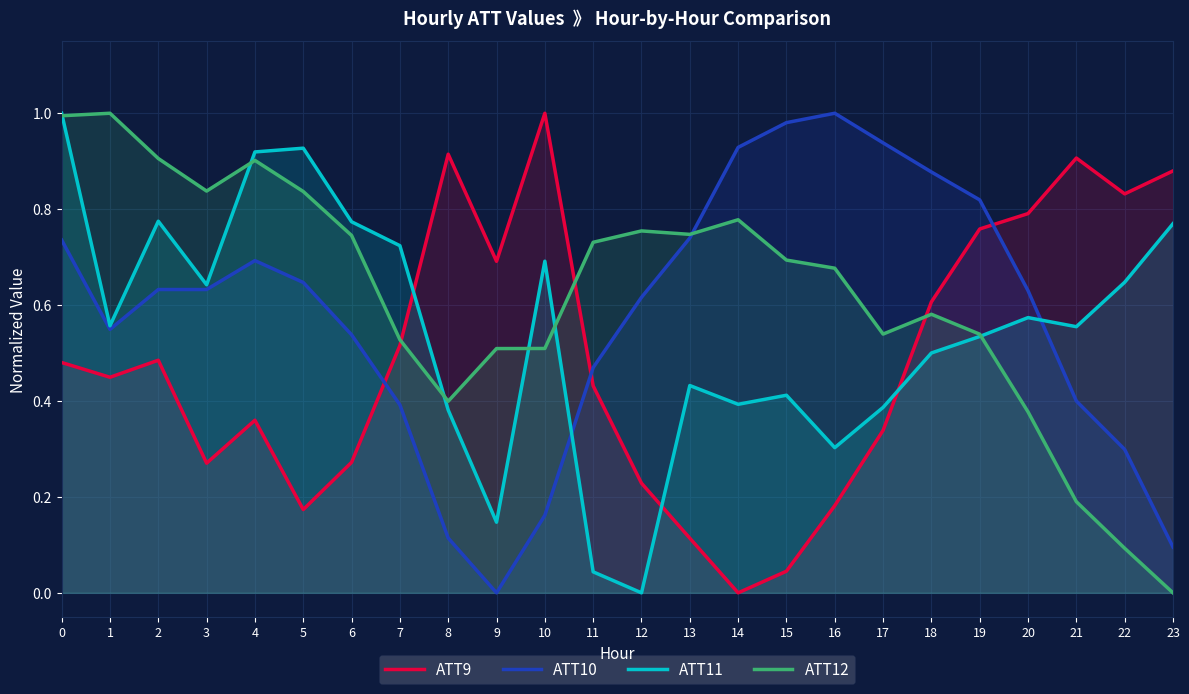

What is the sum of the ATT9 values at 23 and 18?

1.5